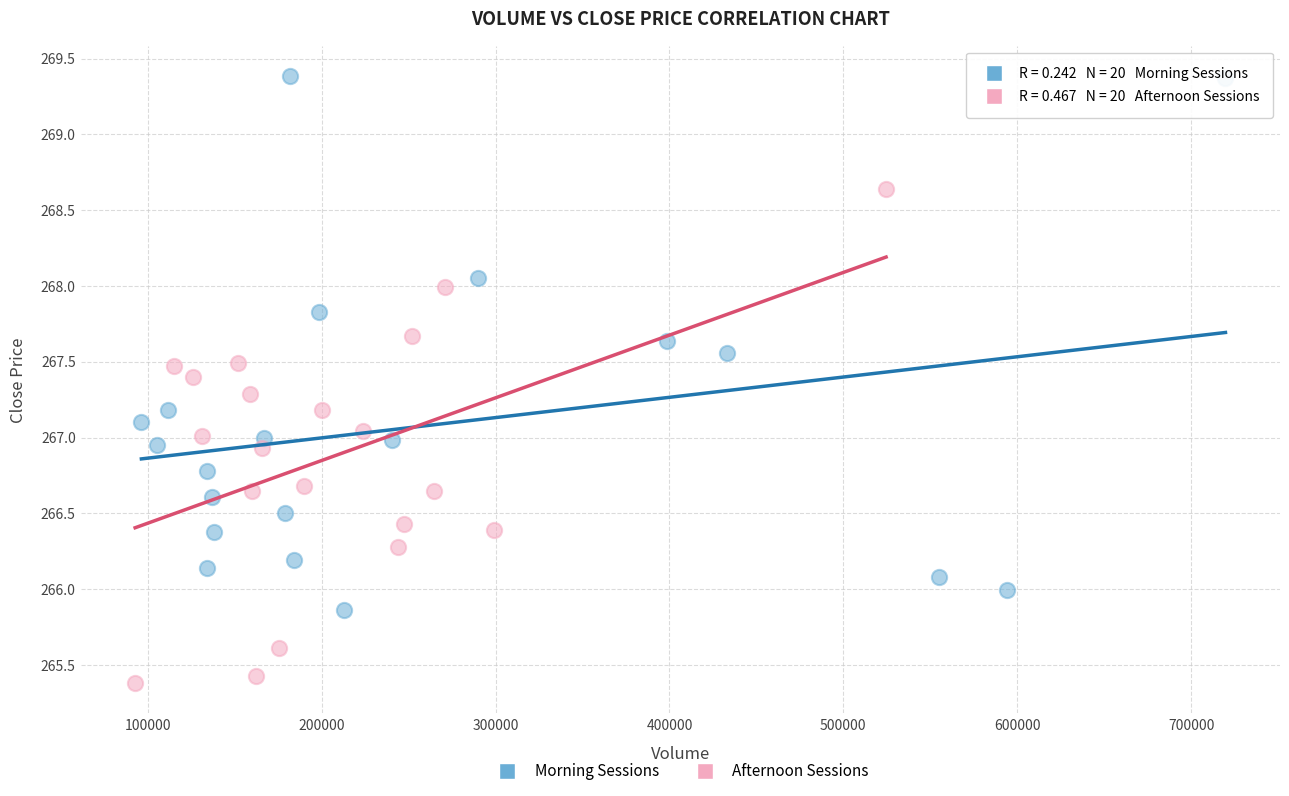

Which series has the largest Y range (max minus min)?

Morning Sessions